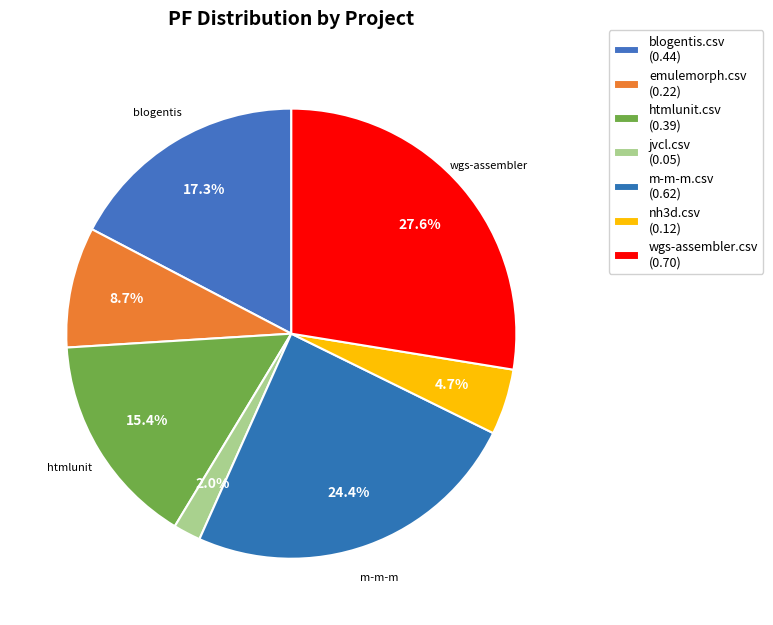

Count the number of slices in the pie.

7